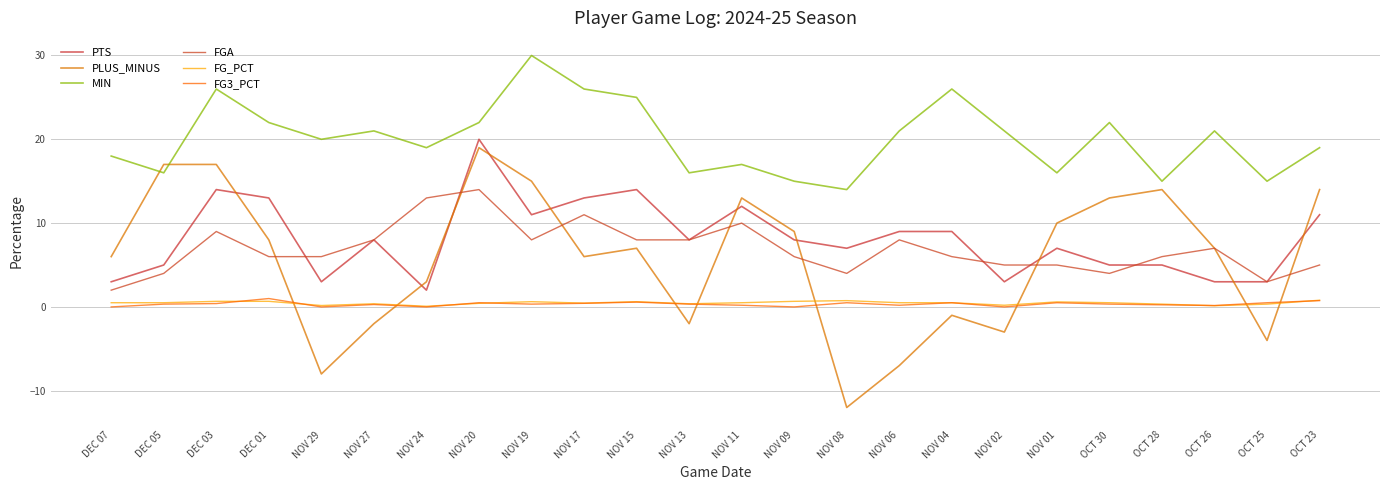

At which label is FG3_PCT closest to 0?

DEC 07